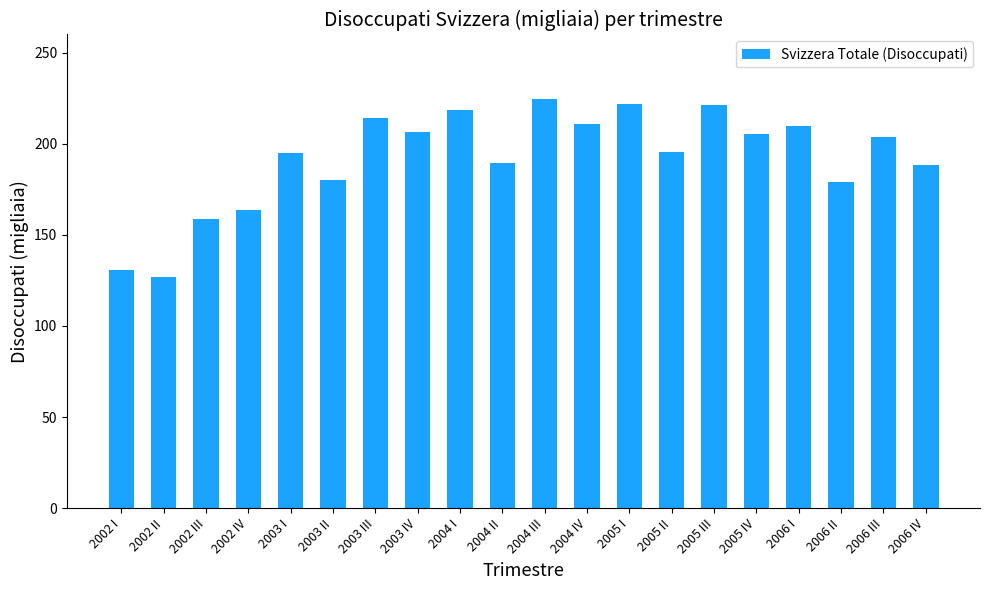

Where is the data nearest to the value 175?

2006 II